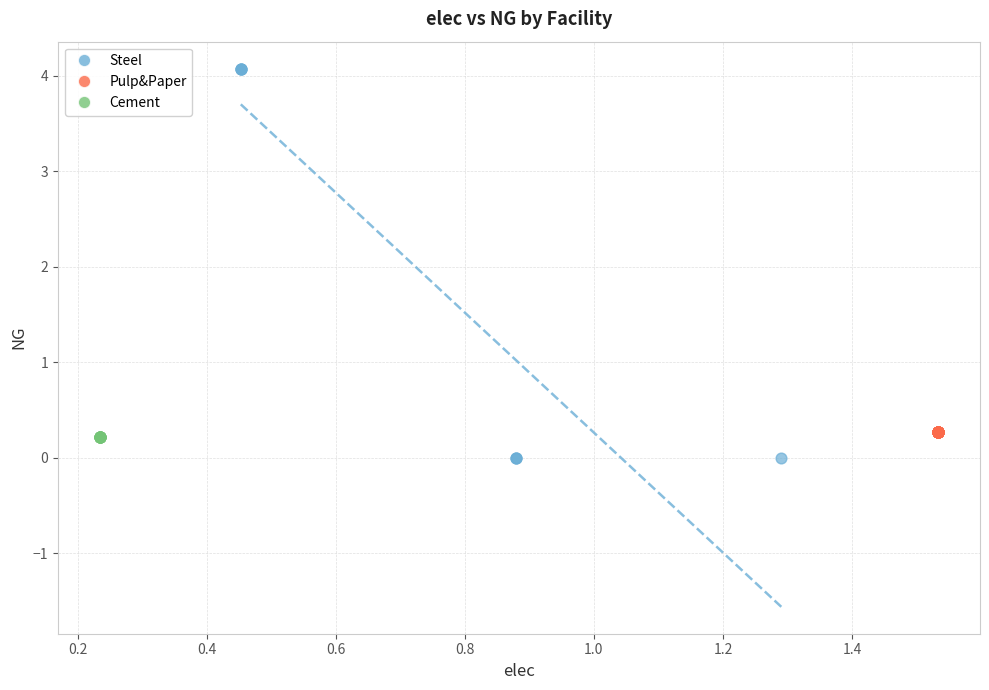

Which series reaches the minimum Y coordinate?

Steel